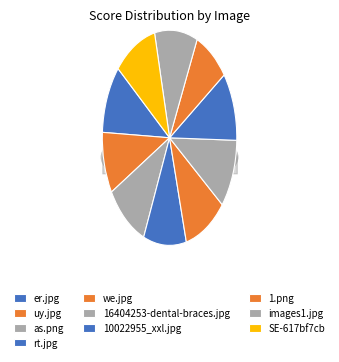

To the nearest percent, what is the average slice percentage?

10%